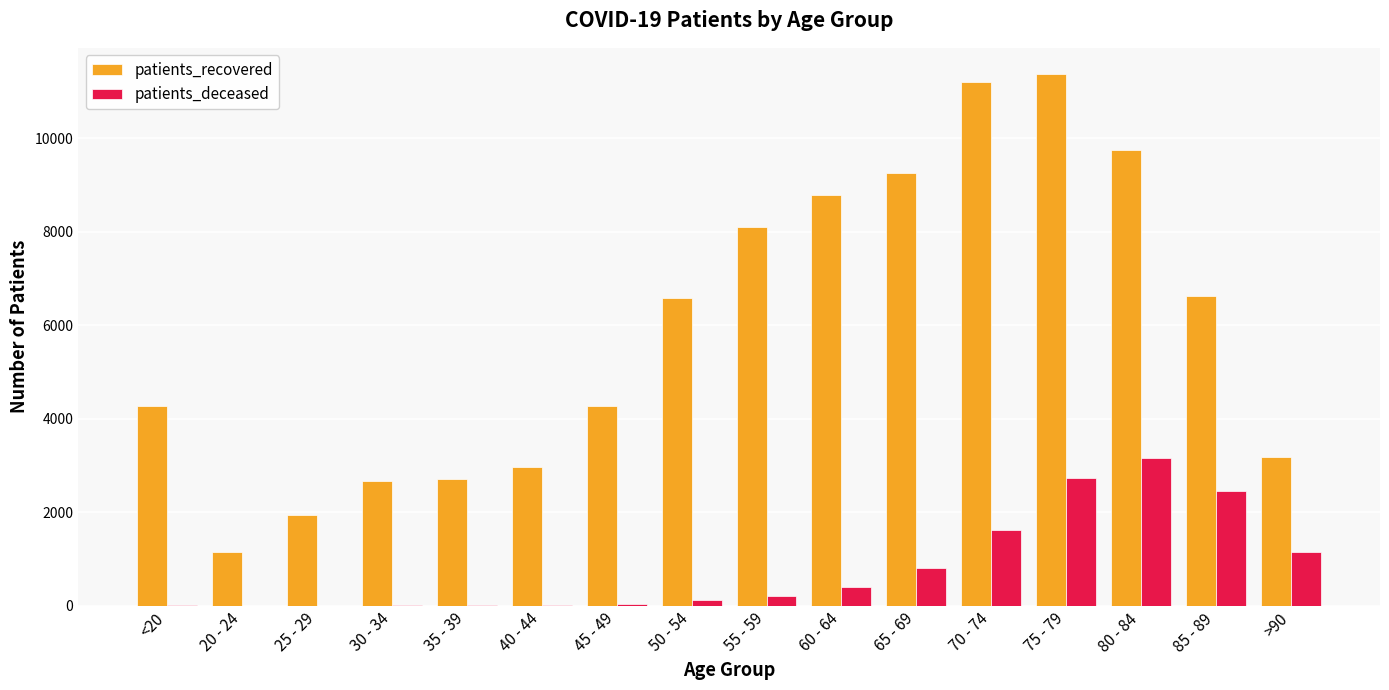

What is the total value across all series at 60 - 64?

9194